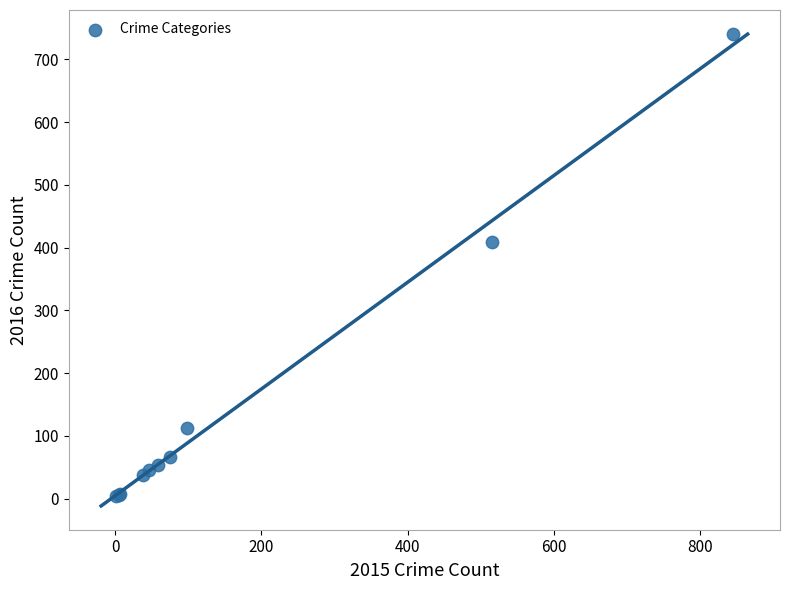

What Y value in the scatter plot is closest to 372?

409